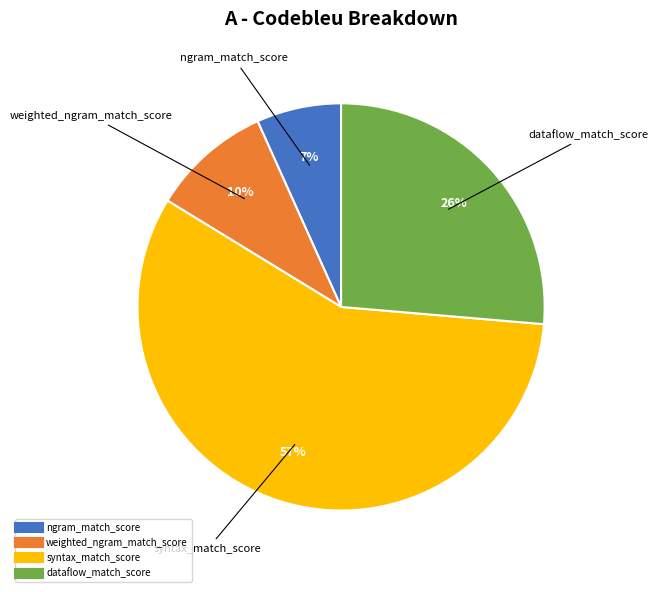

Which slice is the largest?

syntax_match_score